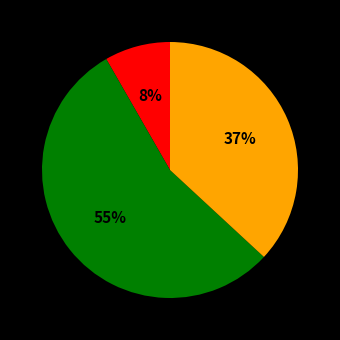

Count the number of slices in the pie.

3